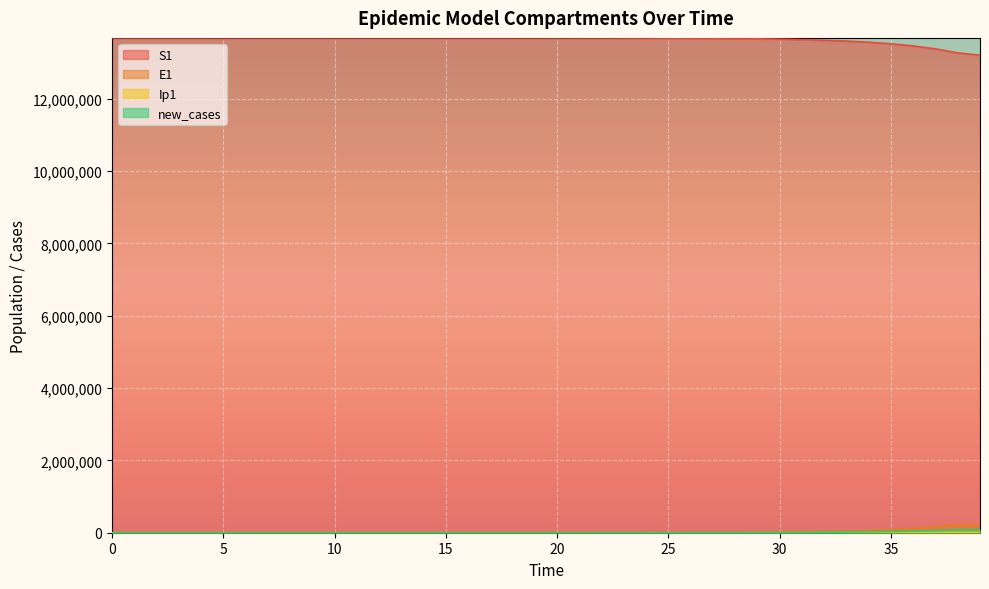

Reading left to right, transcribe all the data shown in this chart.

S1: 0=13678500.0	1=13678498.5	2=13678496.9	3=13678495.0	4=13678492.4	5=13678489.0	6=13678484.2	7=13678477.7	8=13678468.9	9=13678456.7	10=13678440.0	11=13678417.1	12=13678385.7	13=13678342.6	14=13678283.6	15=13678202.7	16=13678091.8	17=13677939.7	18=13677731.1	19=13677445.3	20=13677053.3	21=13676516.0	22=13675779.4	23=13674769.5	24=13673385.2	25=13671487.6	26=13668886.6	27=13665321.9	28=13660436.9	29=13653744.0	30=13644576.3	31=13632023.1	32=13614842.2	33=13591342.7	34=13559229.3	35=13515397.1	36=13455668.2	37=13374460.2	38=13264386.4	39=13202077.3
E1: 0=0.0	1=1.3	2=2.4	3=3.5	4=4.9	5=6.8	6=9.4	7=12.8	8=17.6	9=24.1	10=33.1	11=45.4	12=62.2	13=85.3	14=116.9	15=160.3	16=219.7	17=301.2	18=413.0	19=566.2	20=776.3	21=1064.2	22=1459.0	23=2000.2	24=2742.0	25=3758.9	26=5152.5	27=7062.3	28=9679.1	29=13263.6	30=18172.1	31=24890.7	32=34081.2	33=46642.5	34=63791.4	35=87166.2	36=118958.8	37=162073.2	38=220306.5	39=220581.1
Ip1: 0=0.0	1=0.0	2=0.1	3=0.1	4=0.2	5=0.3	6=0.4	7=0.5	8=0.7	9=1.0	10=1.4	11=1.9	12=2.6	13=3.5	14=4.9	15=6.7	16=9.1	17=12.5	18=17.2	19=23.5	20=32.2	21=44.2	22=60.6	23=83.1	24=113.9	25=156.1	26=214.0	27=293.4	28=402.1	29=551.1	30=755.2	31=1034.6	32=1417.0	33=1939.9	34=2654.4	35=3629.4	36=4957.5	37=6762.5	38=9207.6	39=9245.2
new_cases: 0=0.0	1=0.5	2=0.9	3=1.3	4=1.8	5=2.5	6=3.5	7=4.8	8=6.6	9=9.0	10=12.3	11=16.9	12=23.2	13=31.8	14=43.5	15=59.7	16=81.9	17=112.2	18=153.9	19=211.0	20=289.2	21=396.5	22=543.6	23=745.2	24=1021.7	25=1400.5	26=1919.9	27=2631.6	28=3606.8	29=4942.8	30=6772.5	31=9277.5	32=12705.0	33=17391.4	34=23792.5	35=32523.5	36=44410.1	37=60550.5	38=82389.6	39=82570.1